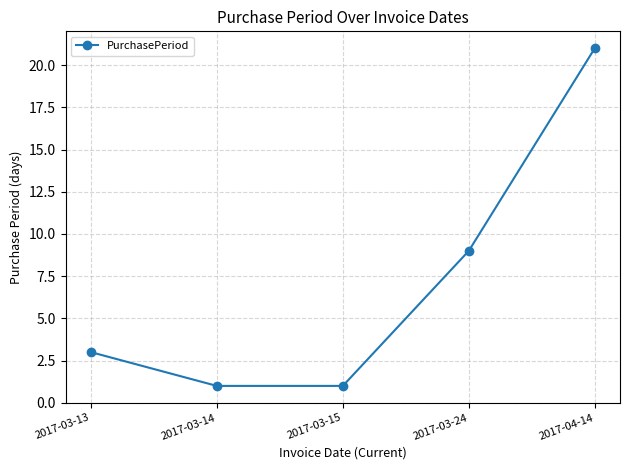

At which category does the chart reach its peak across all series?

2017-04-14